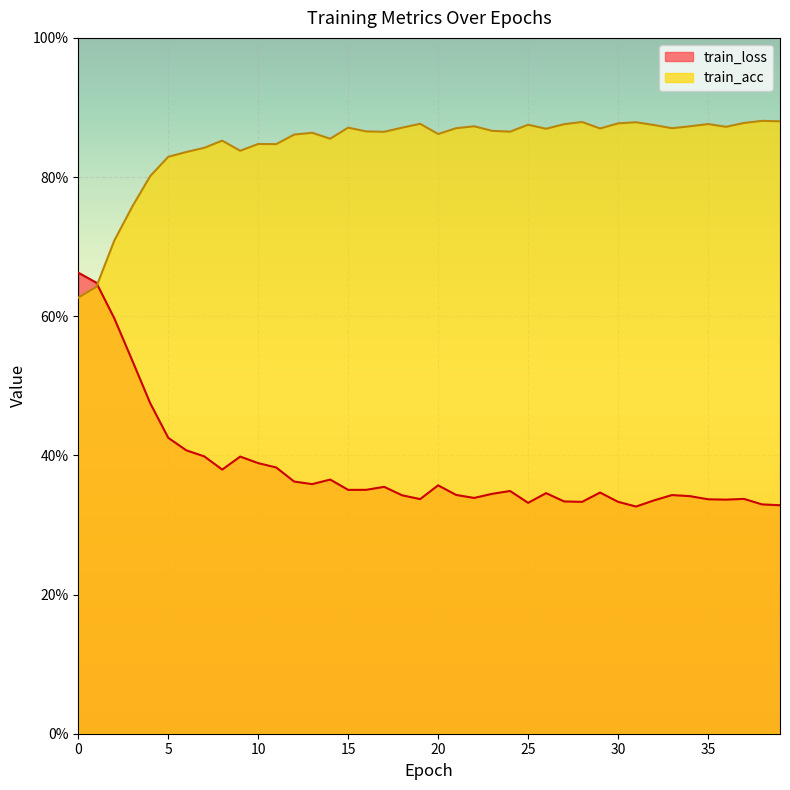

How many intersections are there between train_loss and train_acc?

1